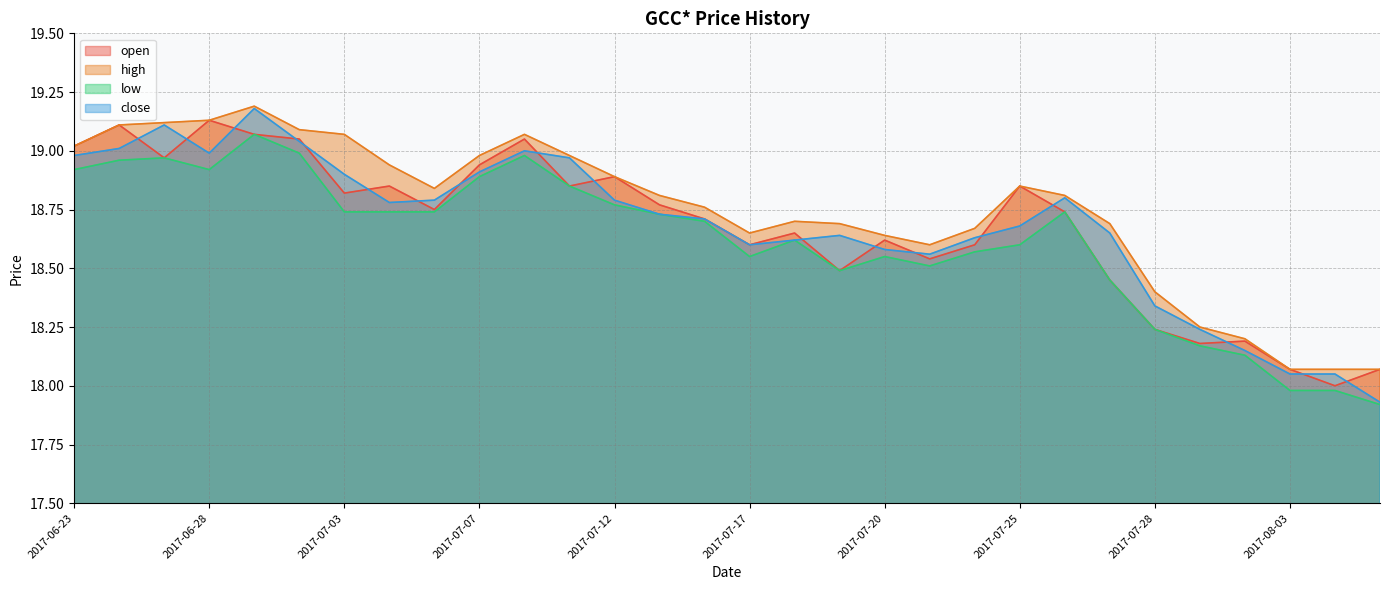

Does the chart display data point markers on the line(s)?

No